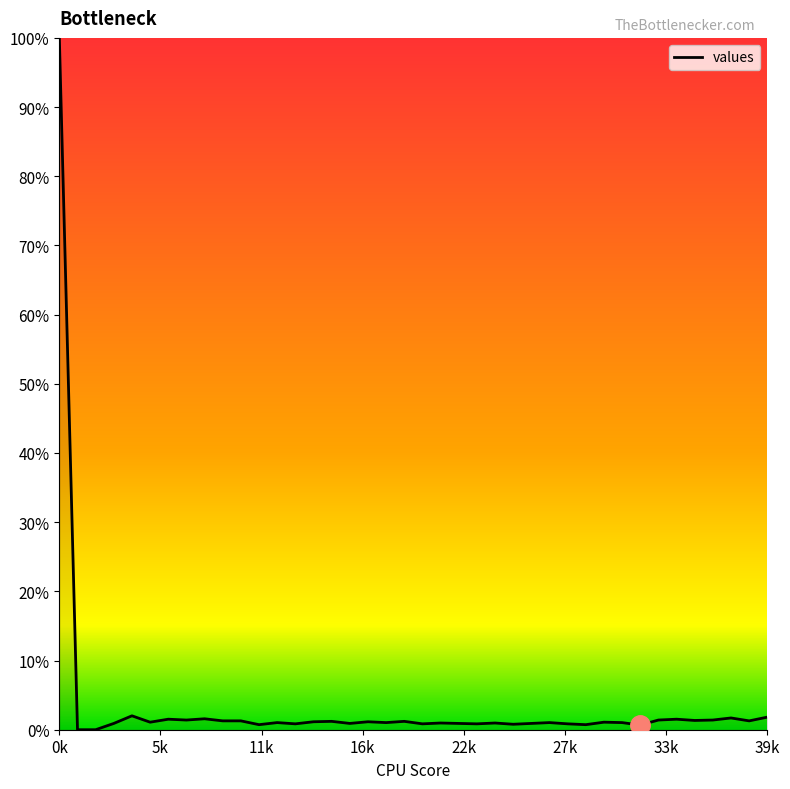

True or false: the data has more than 0 interior local peaks.

True